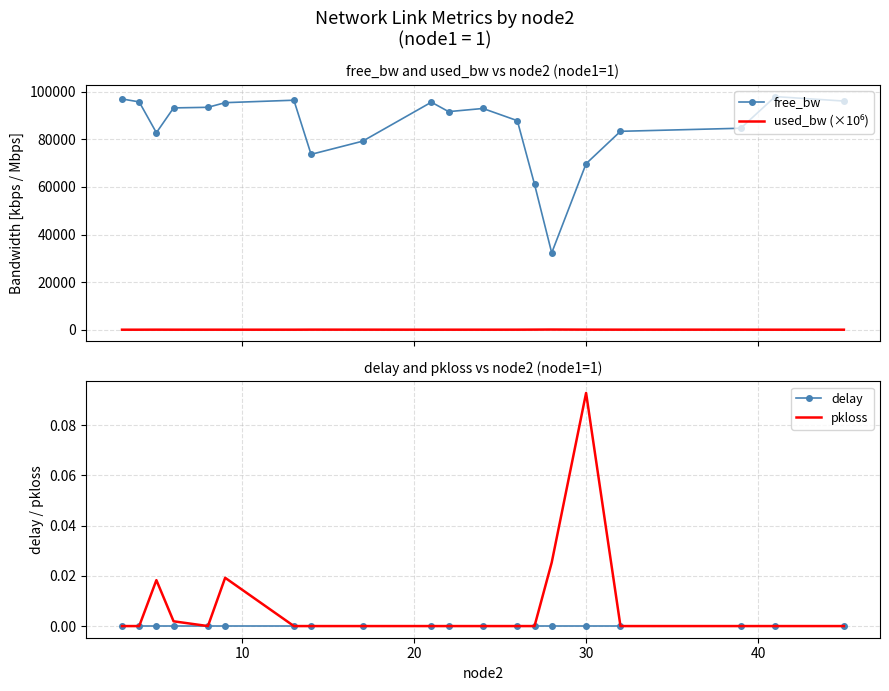

True or false: used_bw (×10⁶) and pkloss cross at least once.

False